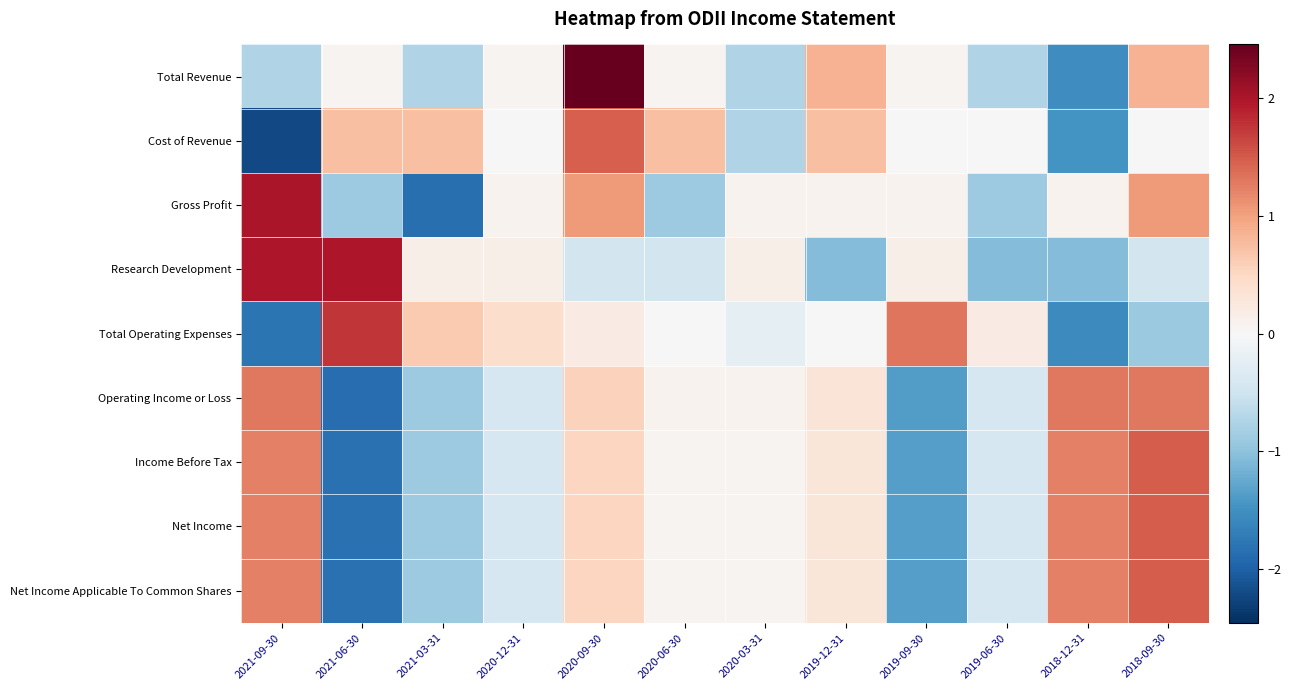

Reading left to right, transcribe all the data shown in this chart.

Total Revenue: 2021-09-30=-0.7	2021-06-30=0.1	2021-03-31=-0.7	2020-12-31=0.1	2020-09-30=2.5	2020-06-30=0.1	2020-03-31=-0.7	2019-12-31=0.9	2019-09-30=0.1	2019-06-30=-0.7	2018-12-31=-1.5	2018-09-30=0.9
Cost of Revenue: 2021-09-30=-2.2	2021-06-30=0.7	2021-03-31=0.7	2020-12-31=0.0	2020-09-30=1.5	2020-06-30=0.7	2020-03-31=-0.7	2019-12-31=0.7	2019-09-30=0.0	2019-06-30=0.0	2018-12-31=-1.5	2018-09-30=0.0
Gross Profit: 2021-09-30=2.0	2021-06-30=-0.9	2021-03-31=-1.8	2020-12-31=0.1	2020-09-30=1.0	2020-06-30=-0.9	2020-03-31=0.1	2019-12-31=0.1	2019-09-30=0.1	2019-06-30=-0.9	2018-12-31=0.1	2018-09-30=1.0
Research Development: 2021-09-30=2.0	2021-06-30=2.0	2021-03-31=0.2	2020-12-31=0.2	2020-09-30=-0.5	2020-06-30=-0.5	2020-03-31=0.2	2019-12-31=-1.1	2019-09-30=0.2	2019-06-30=-1.1	2018-12-31=-1.1	2018-09-30=-0.5
Total Operating Expenses: 2021-09-30=-1.8	2021-06-30=1.8	2021-03-31=0.6	2020-12-31=0.4	2020-09-30=0.2	2020-06-30=-0.0	2020-03-31=-0.2	2019-12-31=-0.0	2019-09-30=1.3	2019-06-30=0.2	2018-12-31=-1.6	2018-09-30=-0.9
Operating Income or Loss: 2021-09-30=1.3	2021-06-30=-1.9	2021-03-31=-0.9	2020-12-31=-0.4	2020-09-30=0.6	2020-06-30=0.1	2020-03-31=0.1	2019-12-31=0.3	2019-09-30=-1.4	2019-06-30=-0.4	2018-12-31=1.3	2018-09-30=1.3
Income Before Tax: 2021-09-30=1.2	2021-06-30=-1.8	2021-03-31=-0.9	2020-12-31=-0.4	2020-09-30=0.5	2020-06-30=0.1	2020-03-31=0.1	2019-12-31=0.3	2019-09-30=-1.4	2019-06-30=-0.4	2018-12-31=1.2	2018-09-30=1.5
Net Income: 2021-09-30=1.2	2021-06-30=-1.8	2021-03-31=-0.9	2020-12-31=-0.4	2020-09-30=0.5	2020-06-30=0.1	2020-03-31=0.1	2019-12-31=0.3	2019-09-30=-1.4	2019-06-30=-0.4	2018-12-31=1.2	2018-09-30=1.5
Net Income Applicable To Common Shares: 2021-09-30=1.2	2021-06-30=-1.8	2021-03-31=-0.9	2020-12-31=-0.4	2020-09-30=0.5	2020-06-30=0.1	2020-03-31=0.1	2019-12-31=0.3	2019-09-30=-1.4	2019-06-30=-0.4	2018-12-31=1.2	2018-09-30=1.5